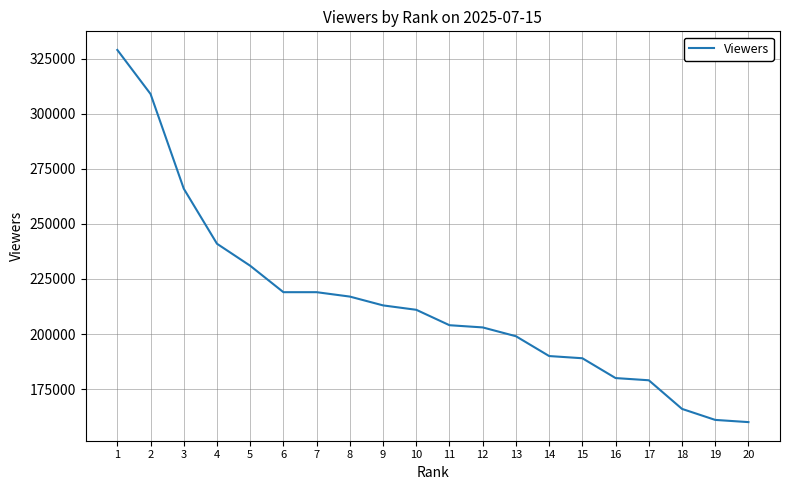

What is the change in value from 9 to 14?

-23000